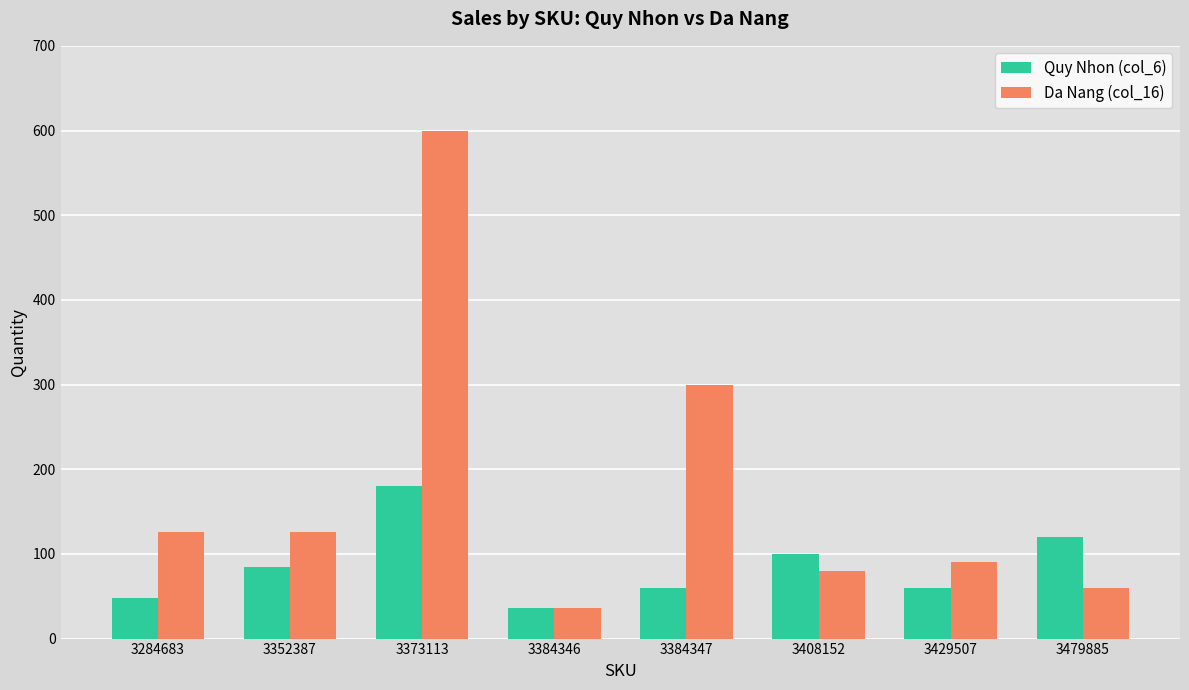

Read the Da Nang (col_16) value at 3479885, to the nearest 50.

50